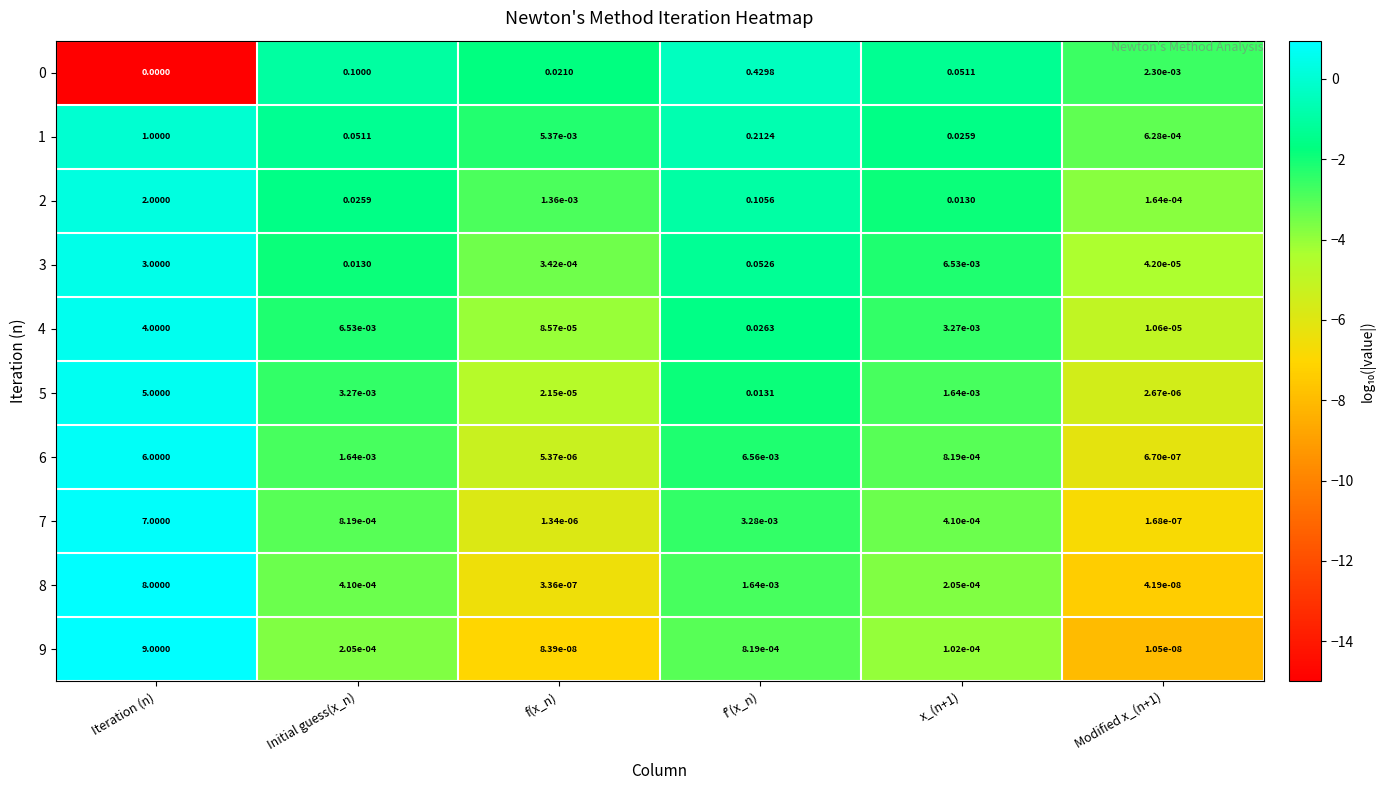

How many categories are shown in the chart?

6